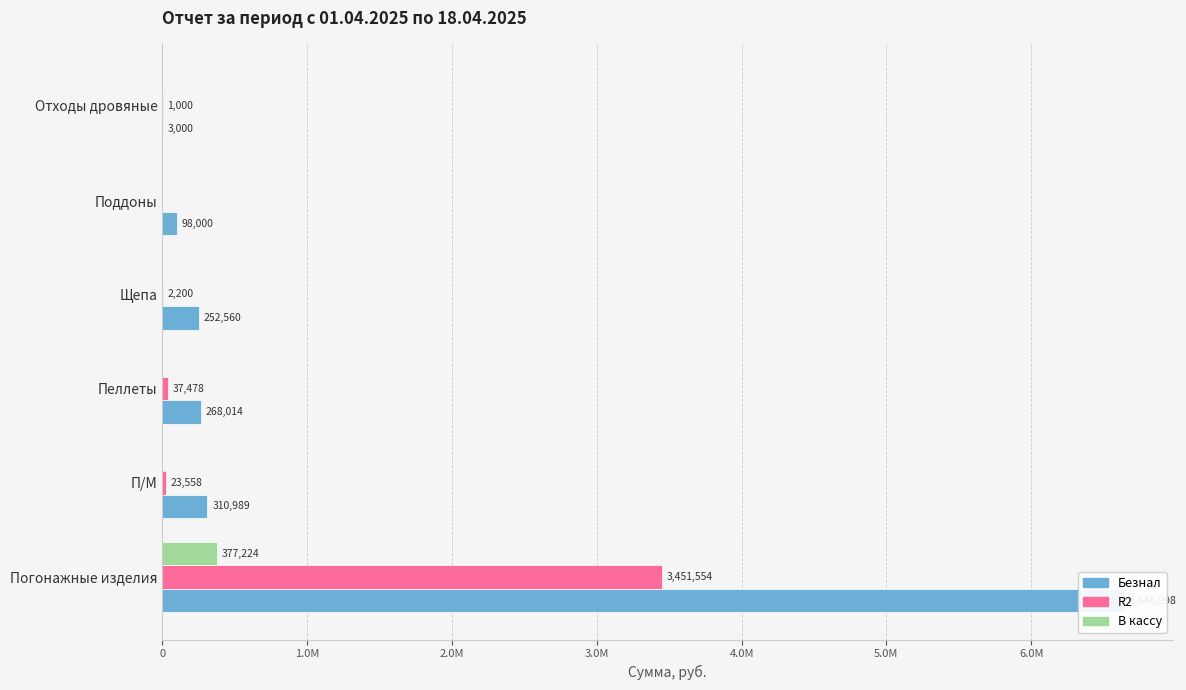

Are the bars grouped side by side (vs. stacked)?

Yes